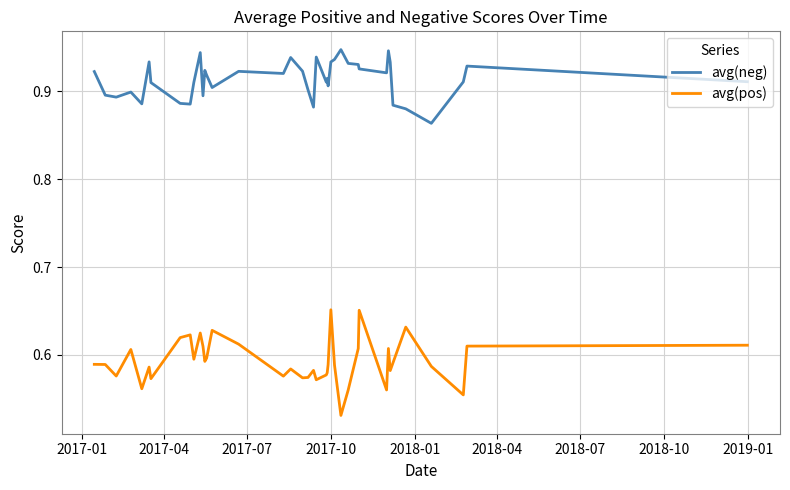

Which series has the largest total across all categories?

avg(neg)